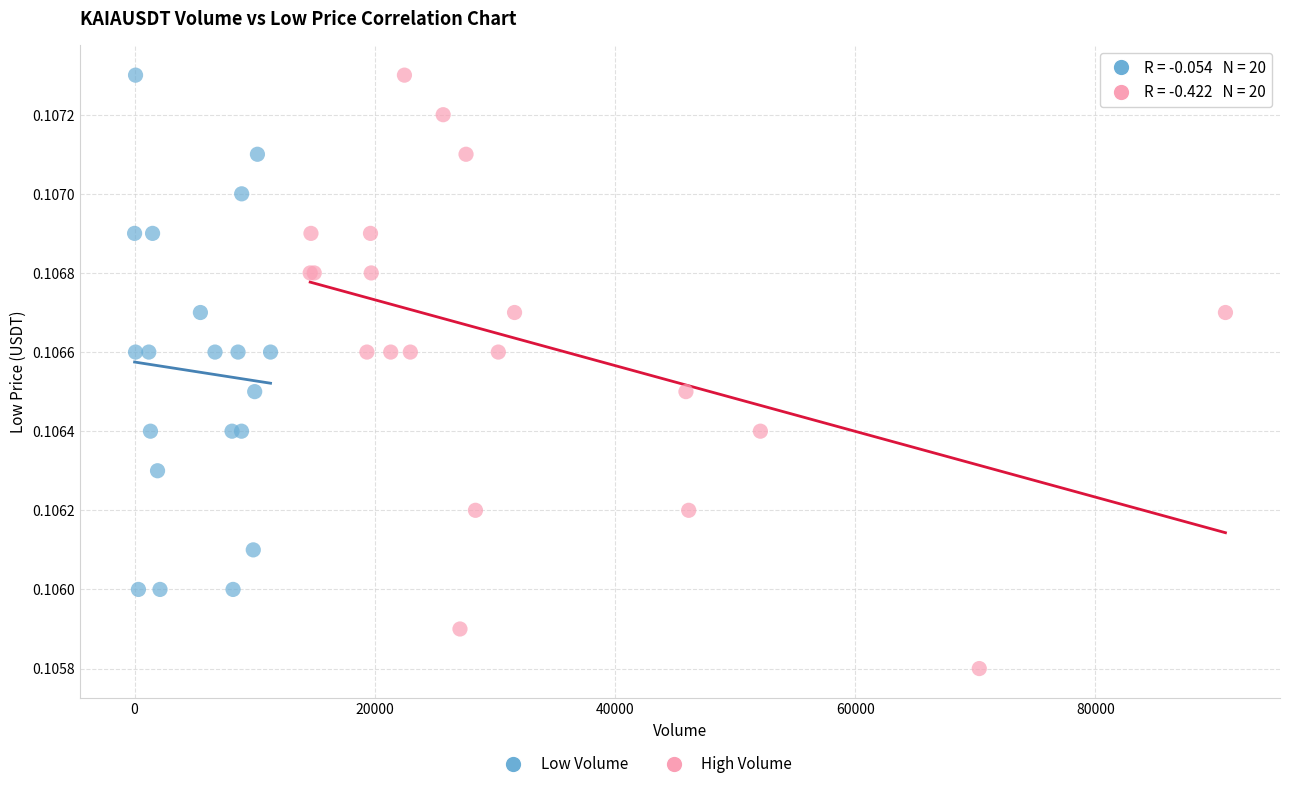

Which series reaches the minimum Y coordinate?

High Volume